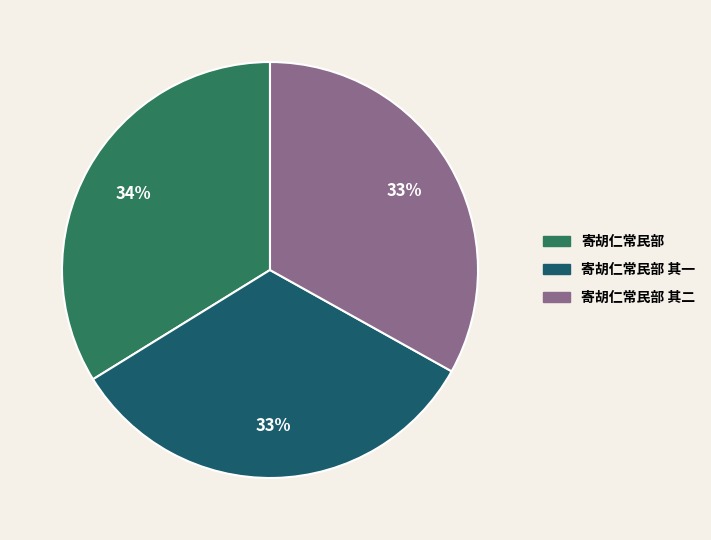

Is there any slice that represents more than half of the pie?

No